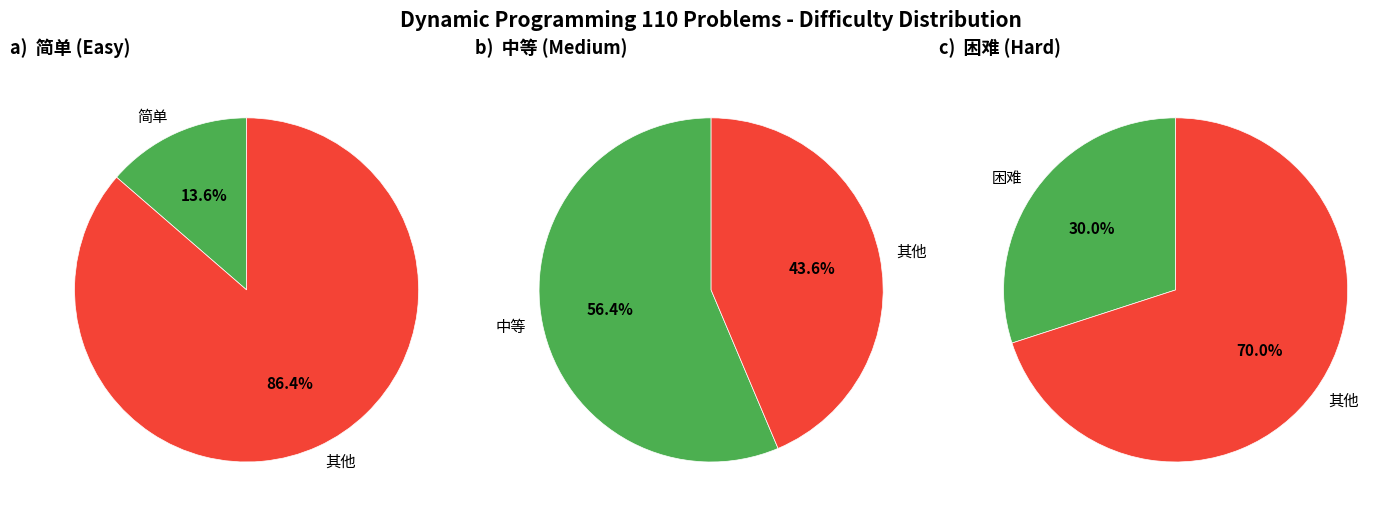

Is it true that 简单 is 20% of the pie?

False